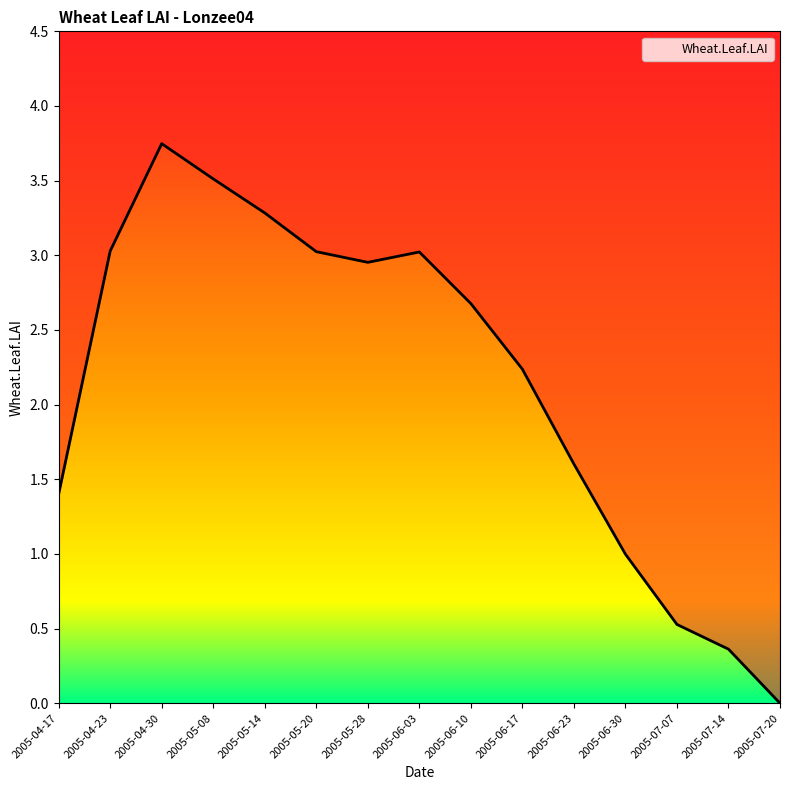

Where is the first local maximum?

2005-04-30